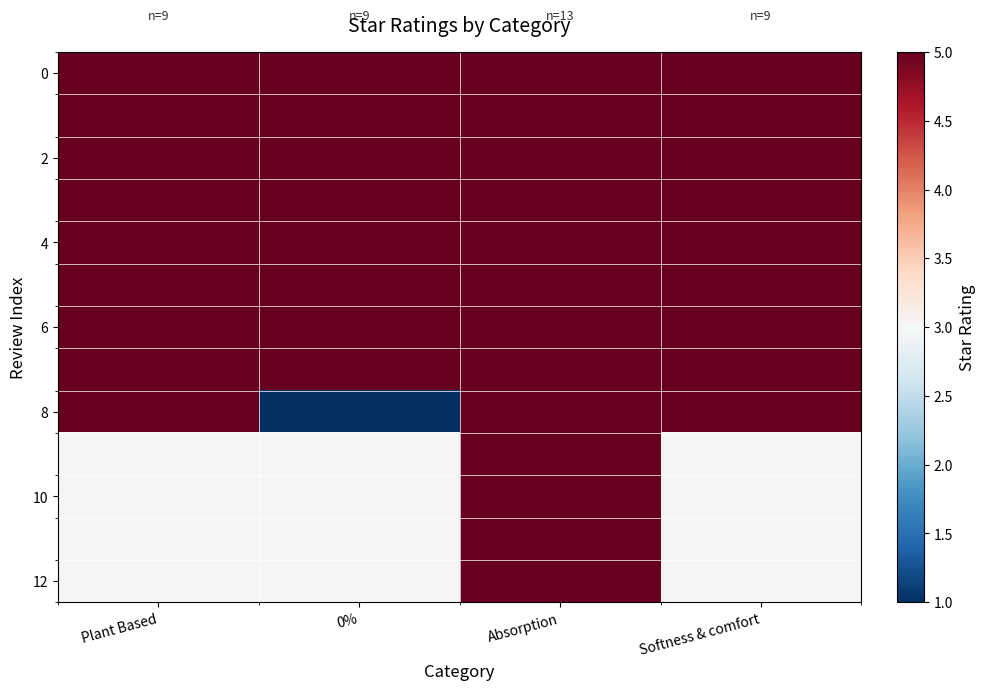

True or false: 4 has a value of 6.7 at Softness & comfort.

False